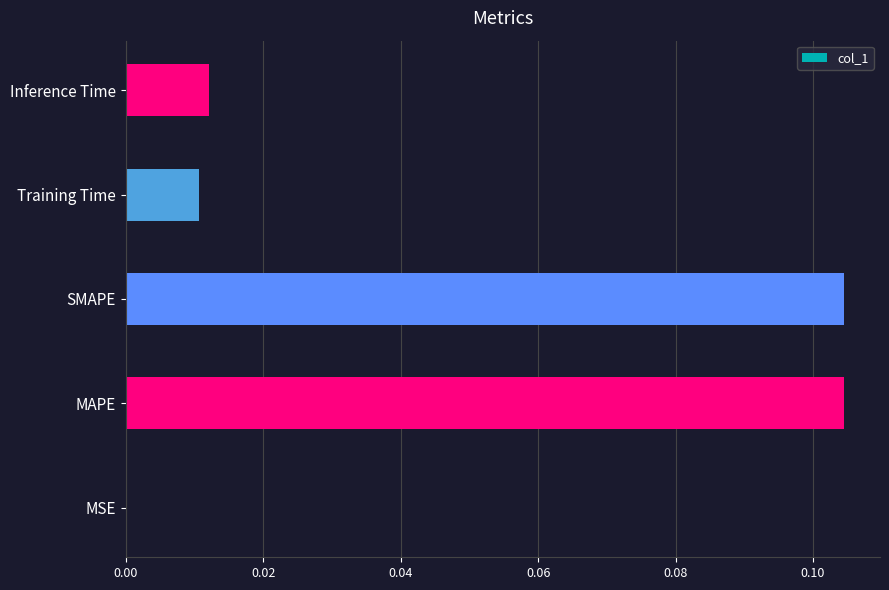

Is it true that the value at SMAPE is 0.0?

False